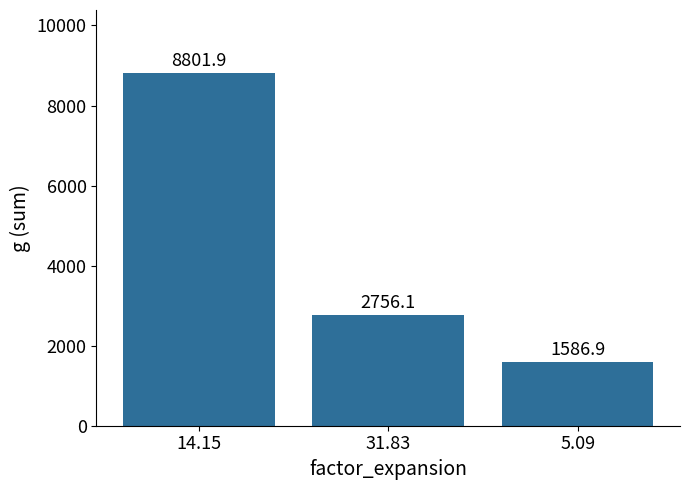

Rank the categories by value from lowest to highest.

5.09, 31.83, 14.15